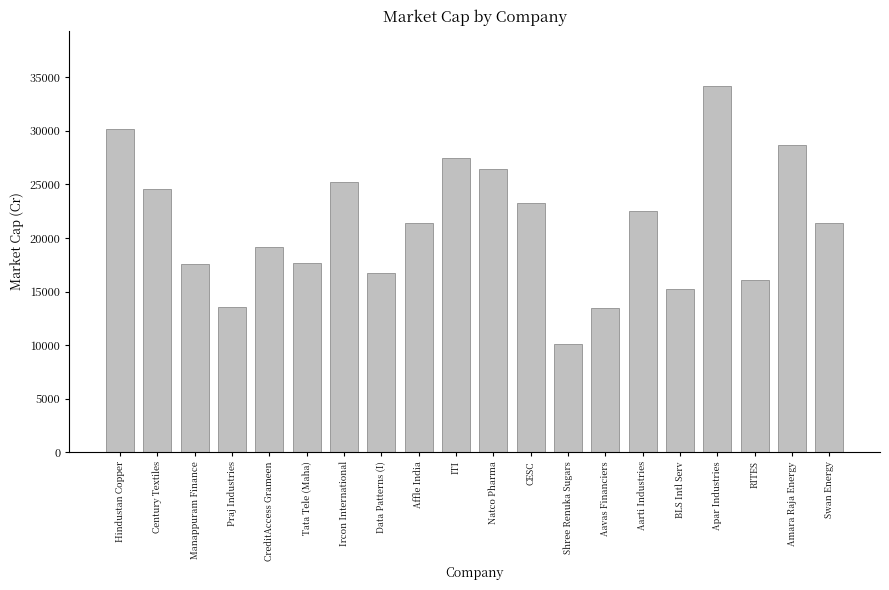

The value at Shree Renuka Sugars is 10074.1. True or false?

True